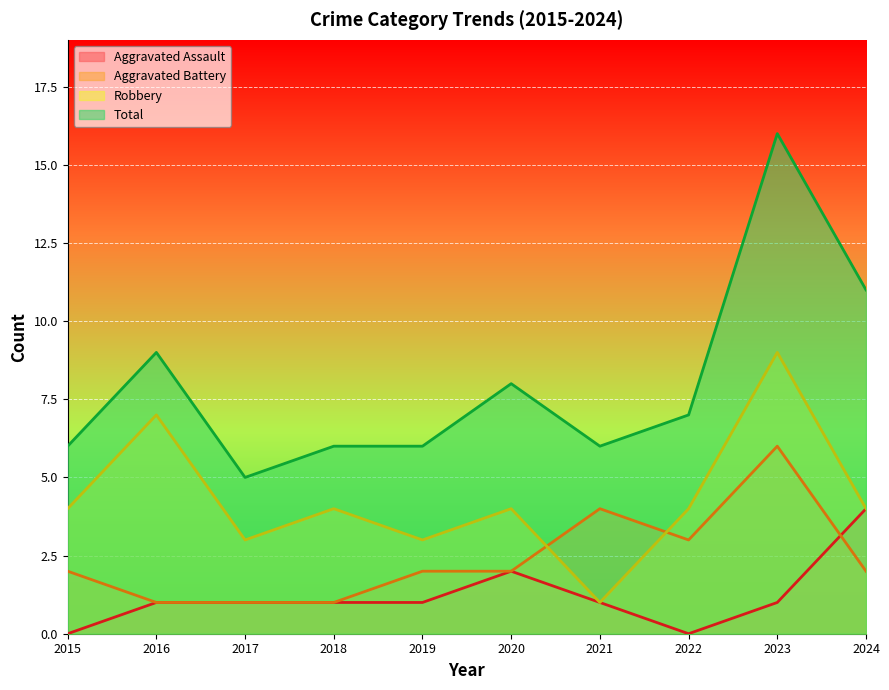

True or false: Total and Robbery cross at least once.

False